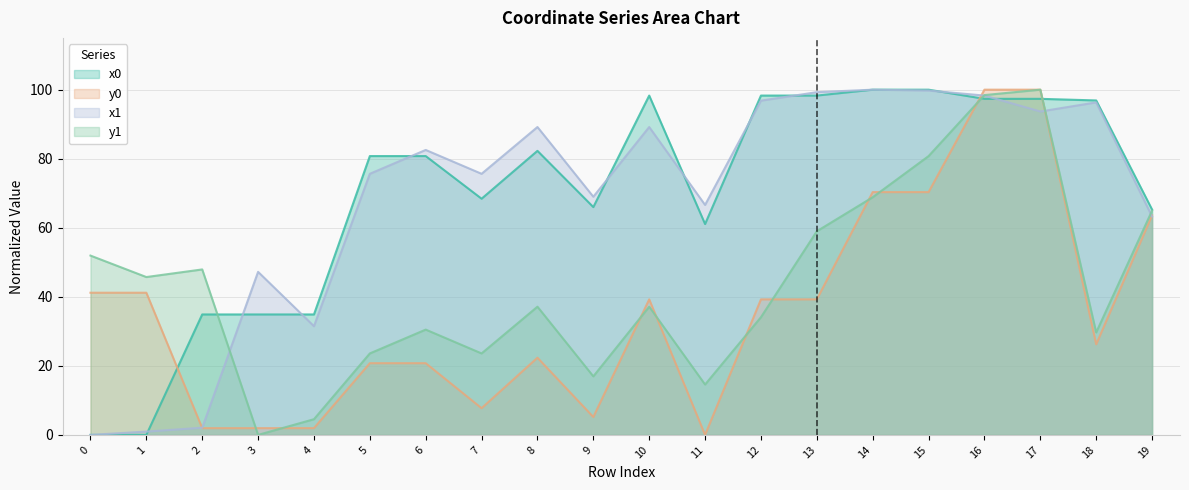

What is the highest value of the y0 series?

100.0